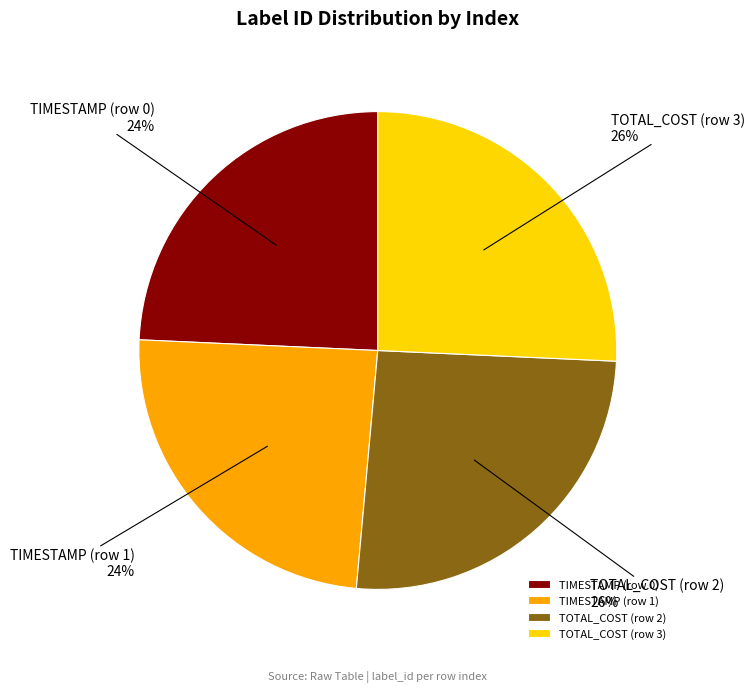

Is it true that TOTAL_COST (row 3) is 32% of the pie?

False